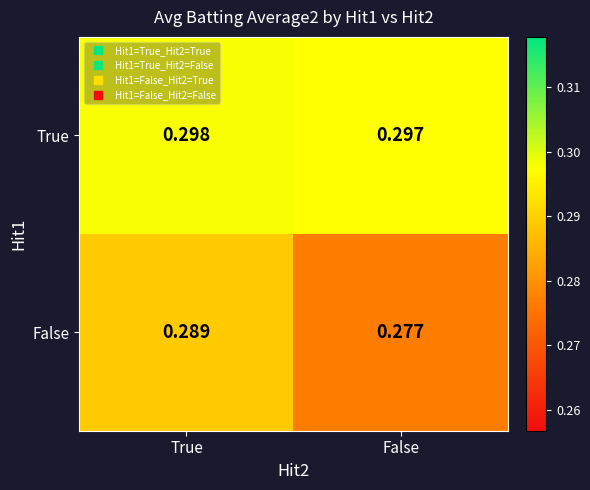

Which series has the largest range (max minus min)?

False